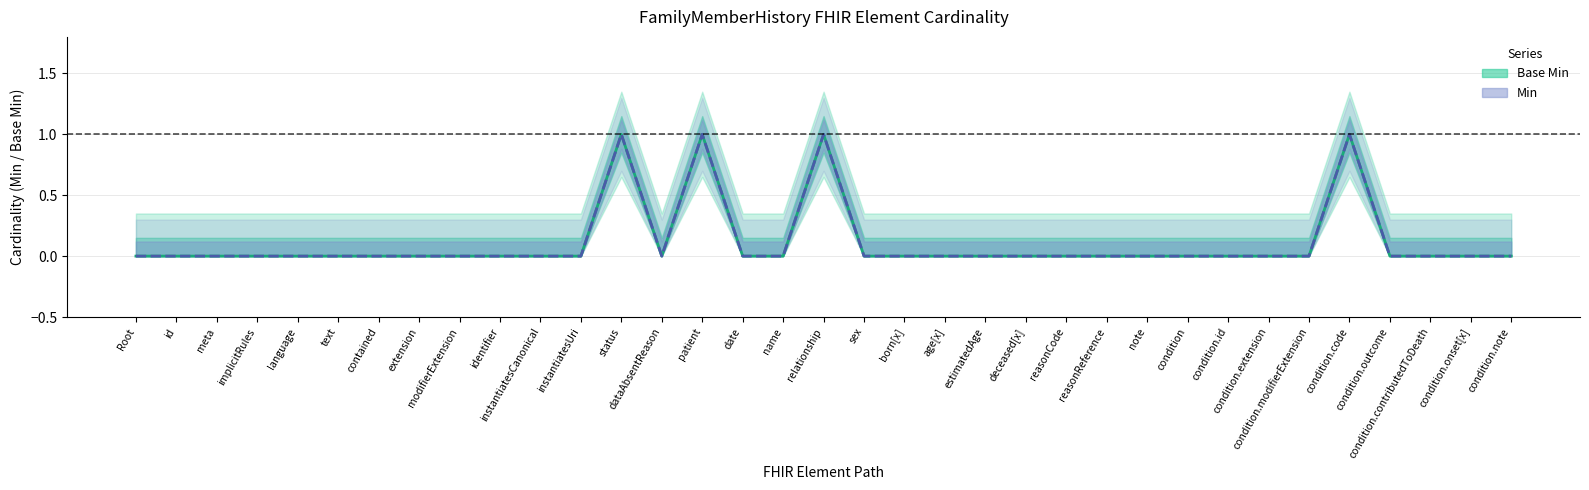

How many data points in Base Min are above 0?

4